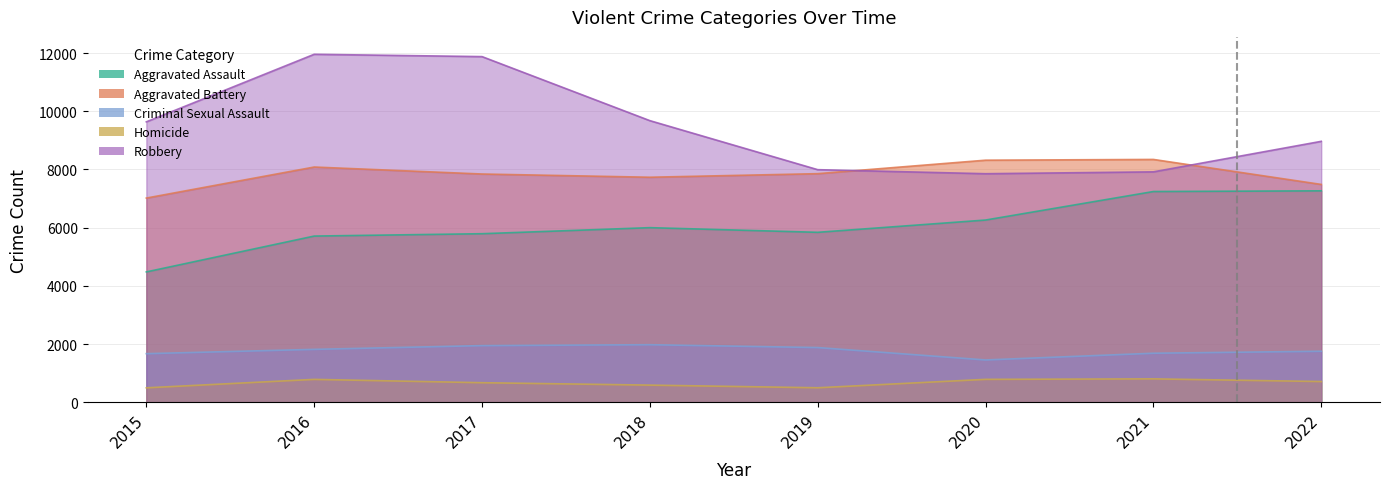

Is it true that Aggravated Assault equals 11577 at 2022?

False